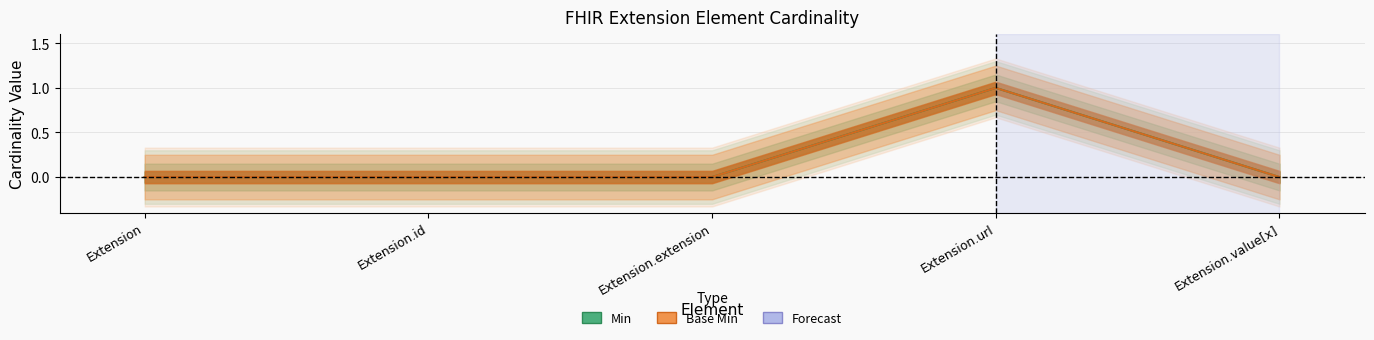

Which series has the largest total across all categories?

Min